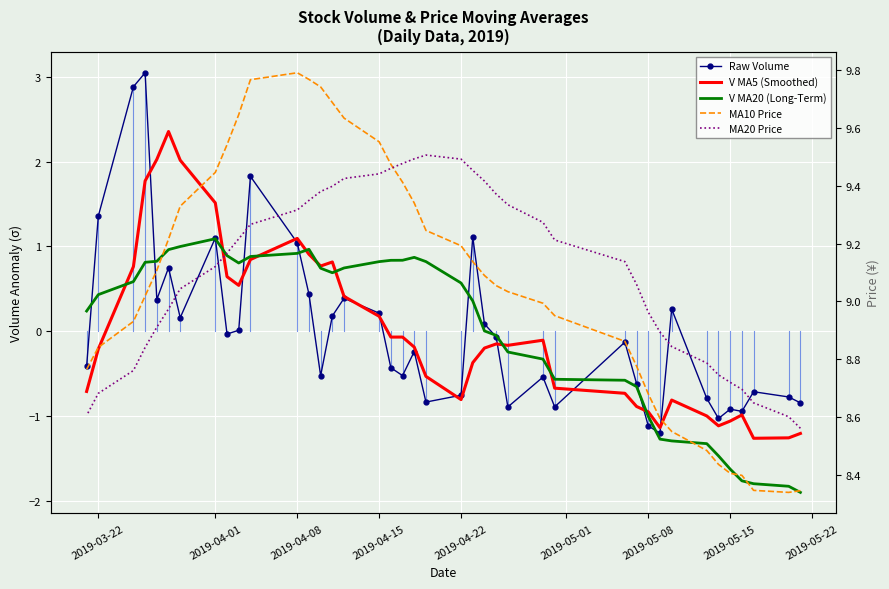

What is the difference between the second highest and second lowest values in the V MA5 (Smoothed) series?

3.3